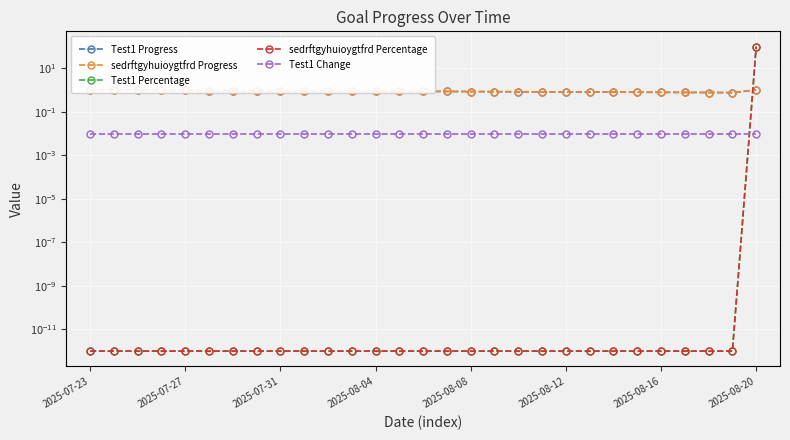

Where do sedrftgyhuioygtfrd Progress and Test1 Percentage first cross each other?

27 and 28